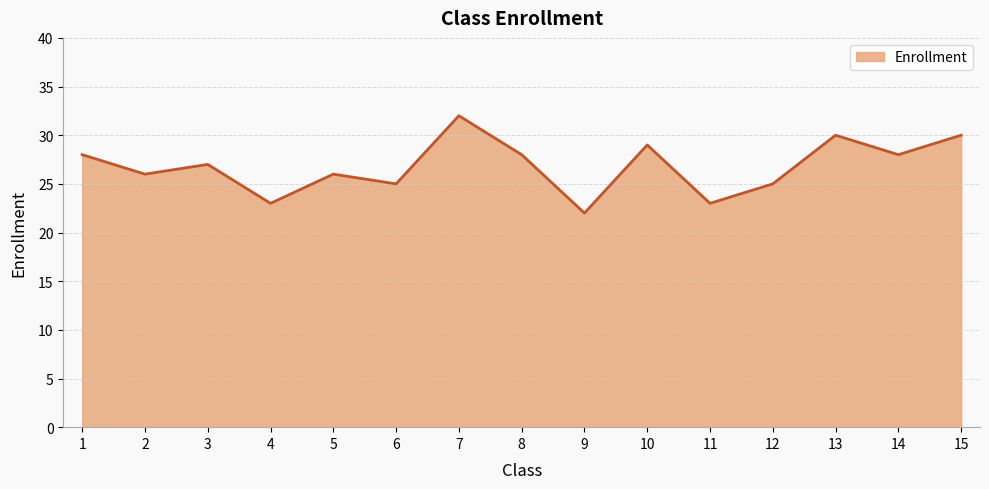

How many values are between 25 and 29?

9